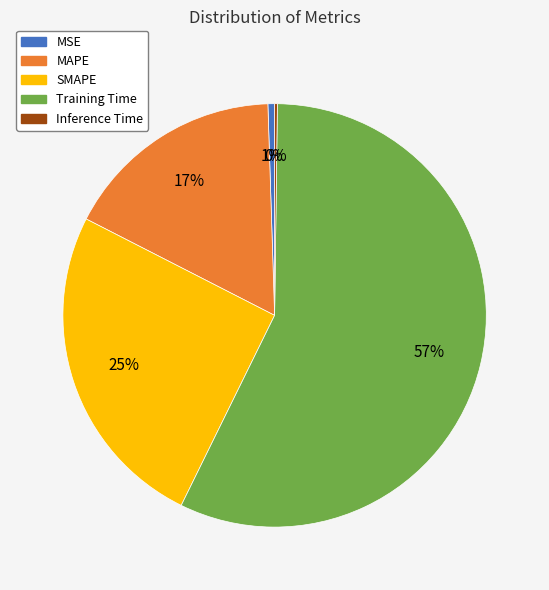

Does Training Time represent more than half of the total?

Yes